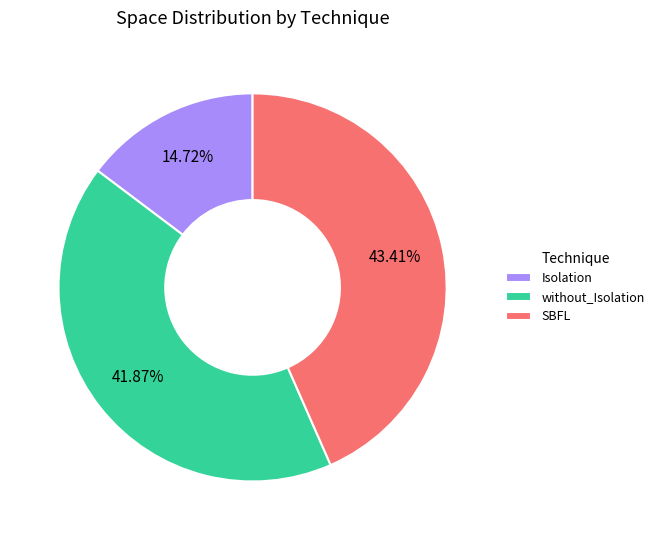

Is without_Isolation the majority of the pie?

No